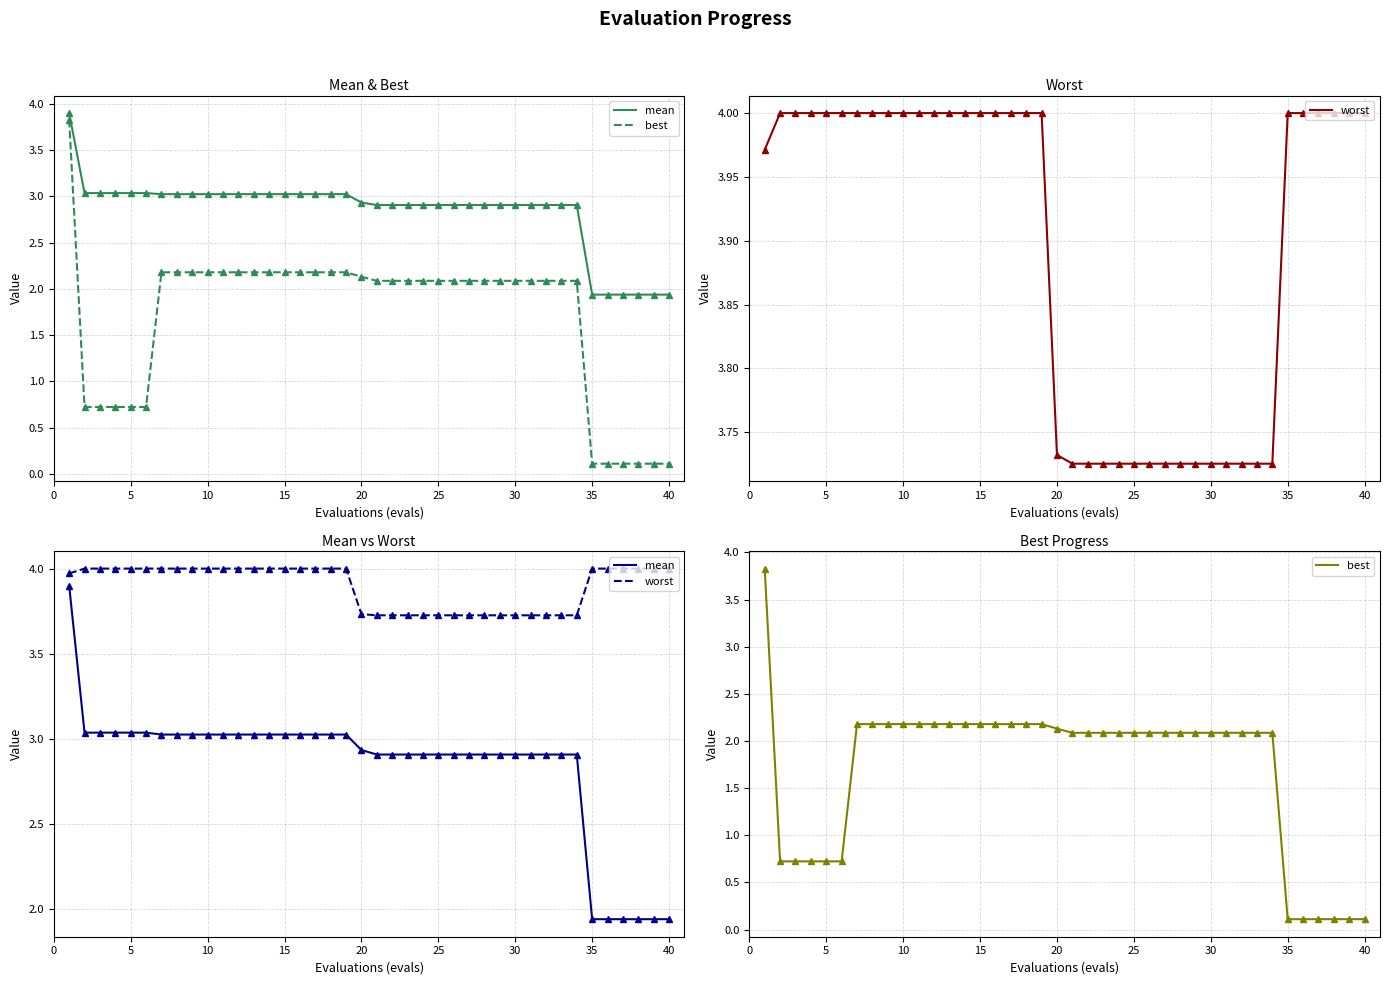

Which has a higher value, 25 or 30?

30